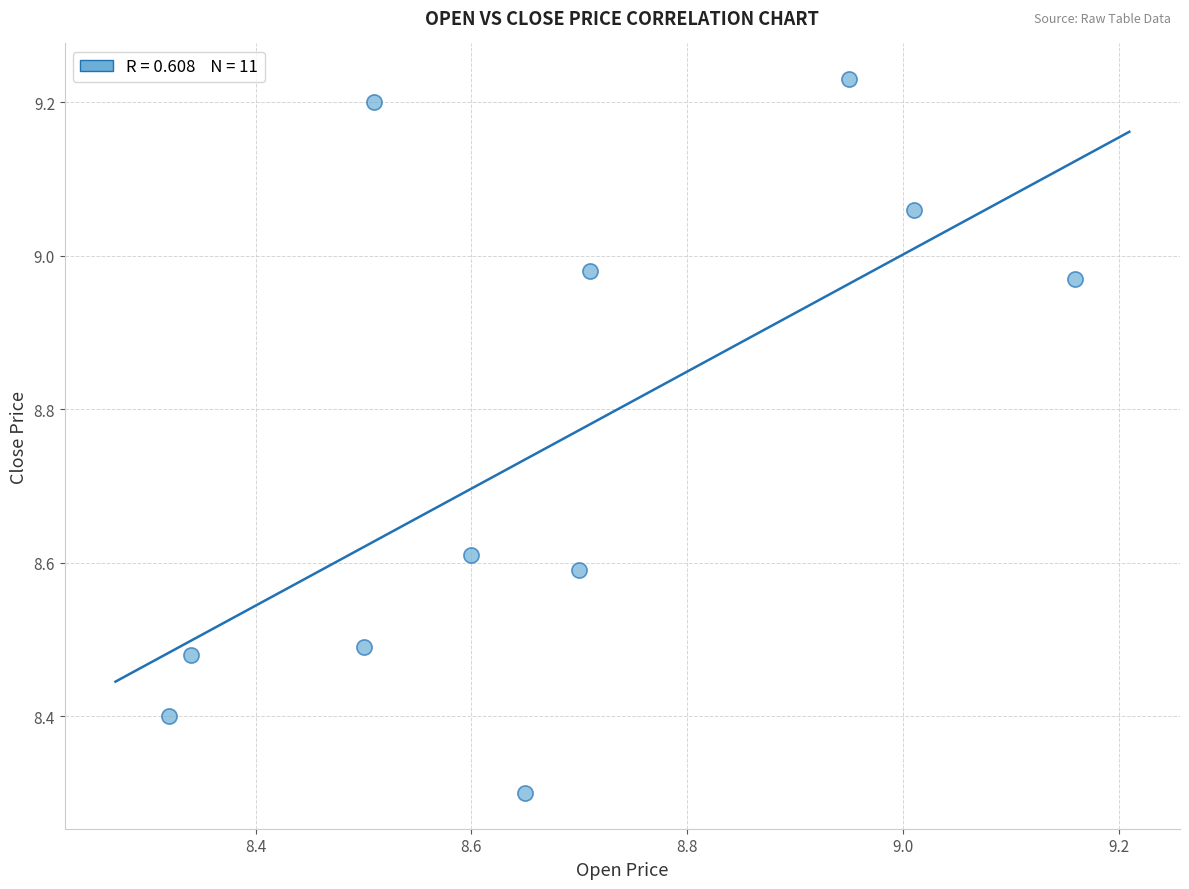

What Y value in the scatter plot is closest to 8?

8.3